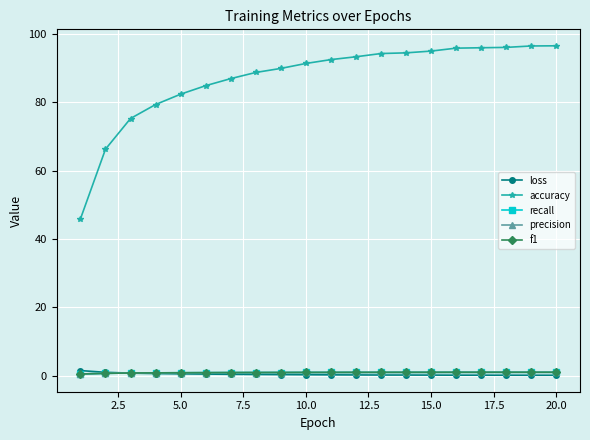

True or false: f1 and loss cross at least once.

True